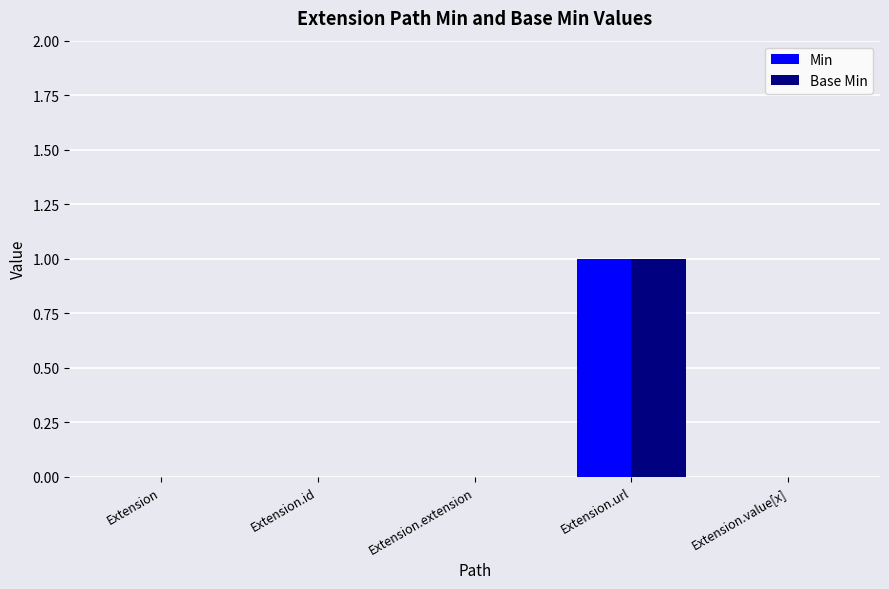

At which category is the sum across all series the highest?

Extension.url